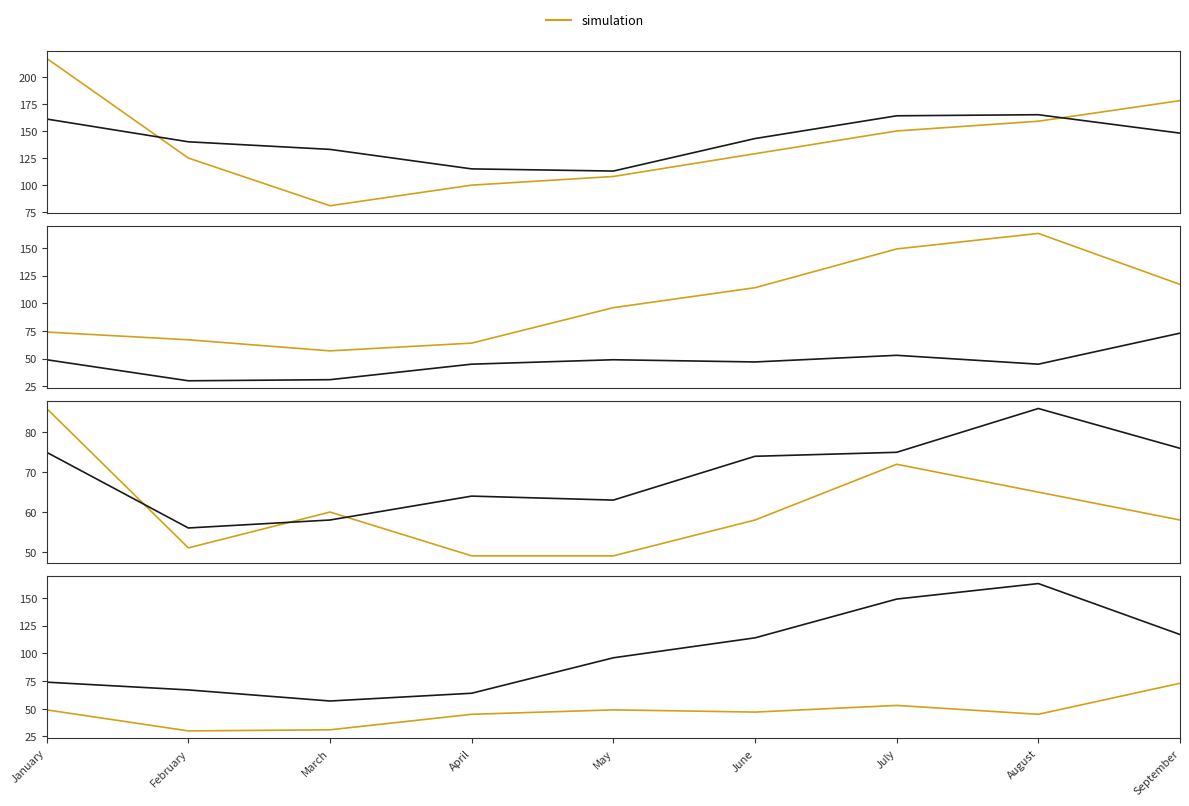

The value of 2018 at September is 58. True or false?

True